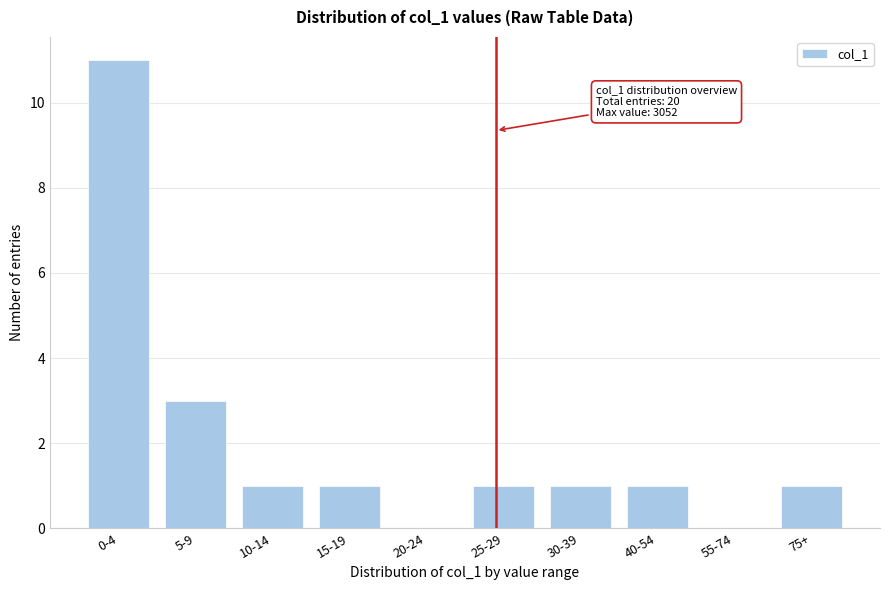

Reading left to right, extract all data points from this chart.

0-4=11	5-9=3	10-14=1	15-19=1	20-24=0	25-29=1	30-39=1	40-54=1	55-74=0	75+=1